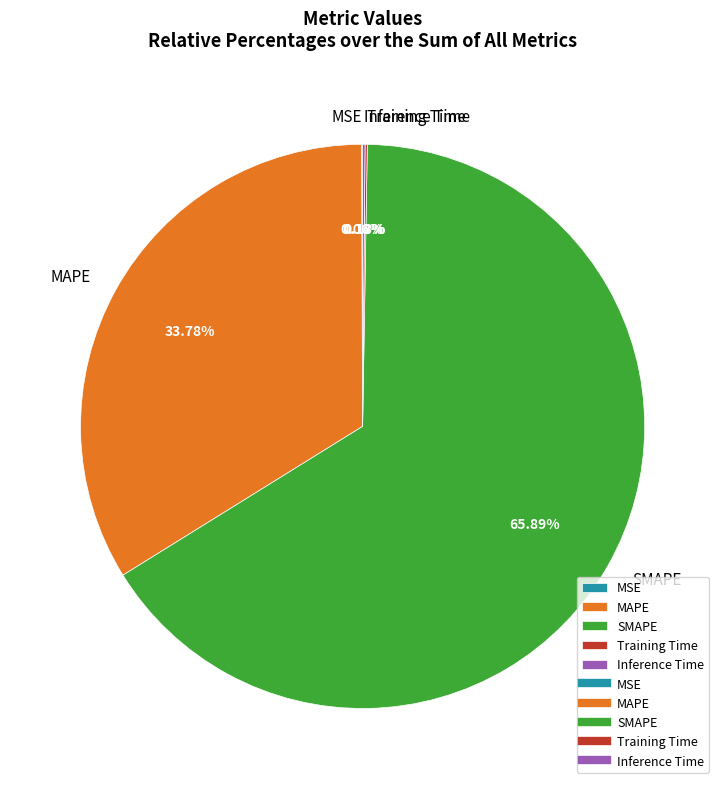

Does SMAPE represent more than half of the total?

Yes